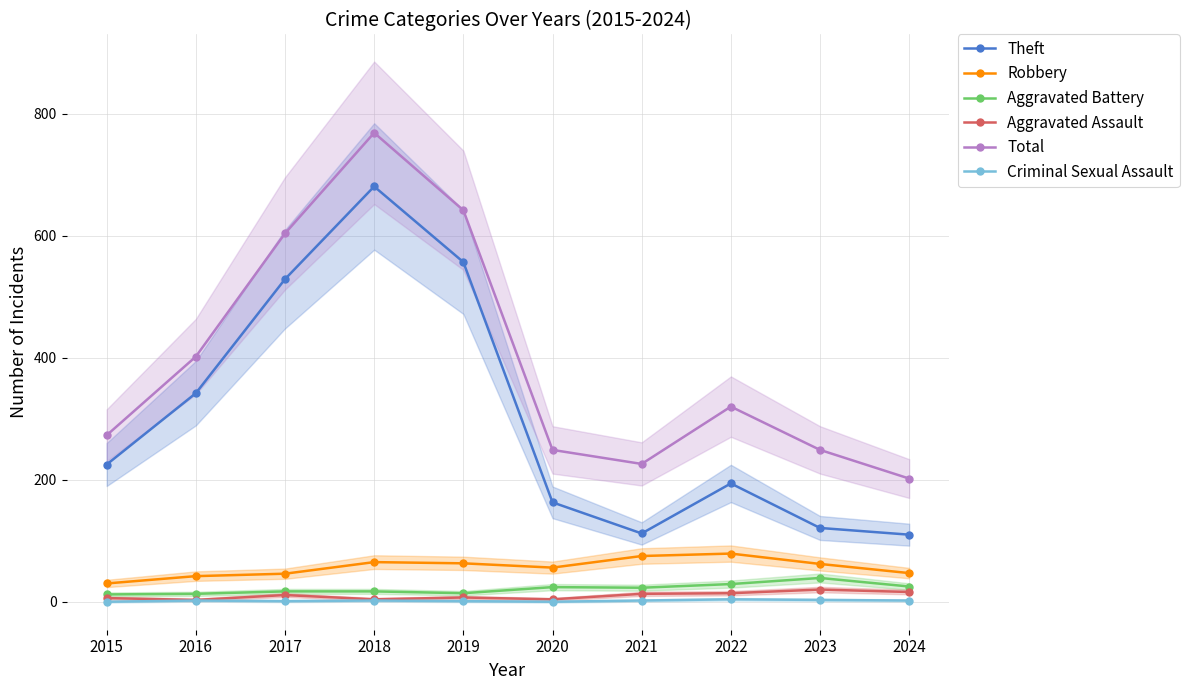

Where does the Total series first go above 320?

2016